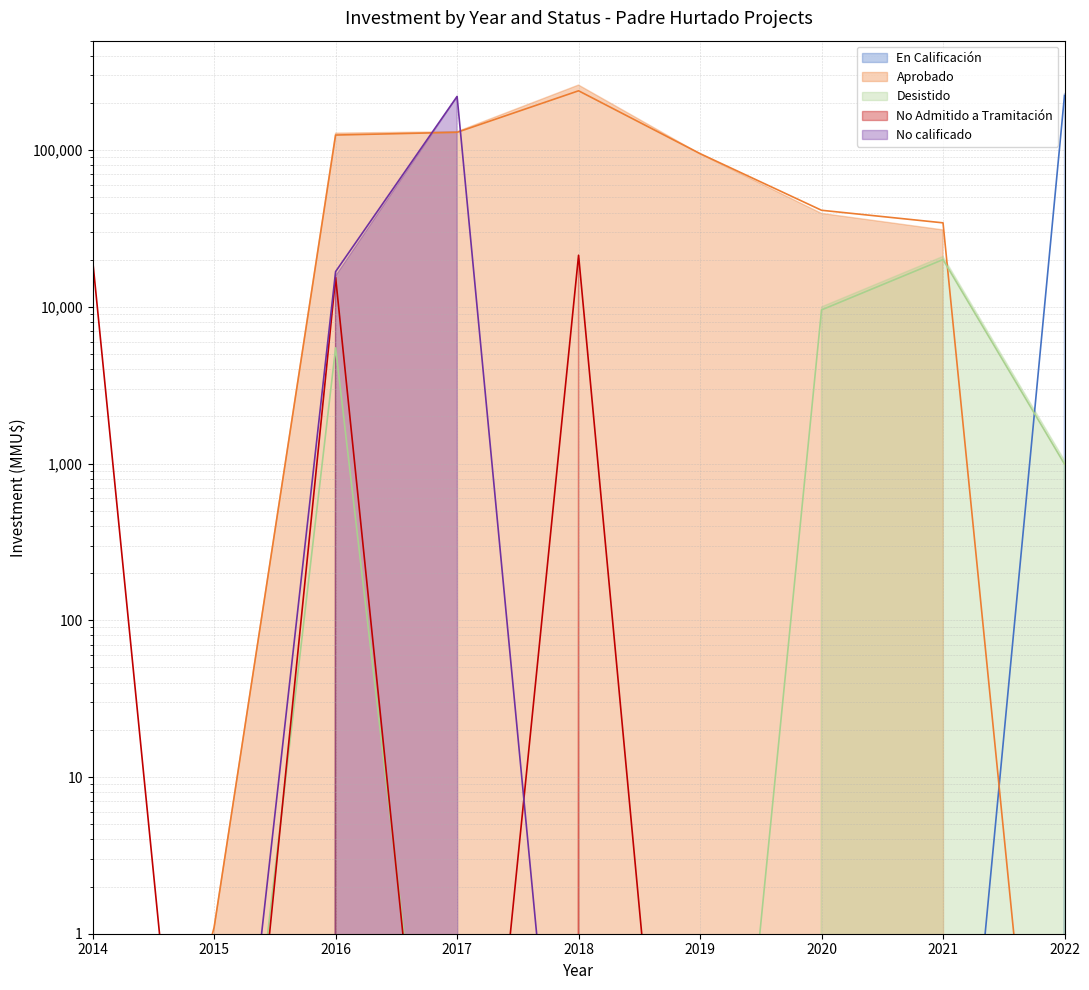

Is the value of Aprobado at 2014 greater than the value of Desistido at 2015?

Yes